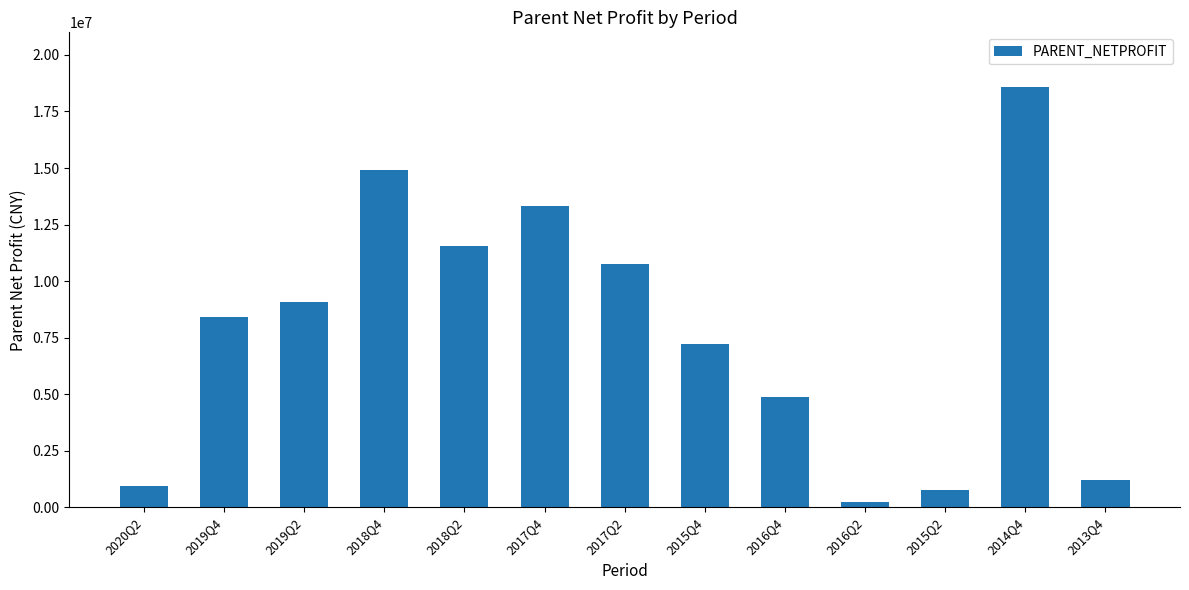

Count the number of values greater than 8396877.

7